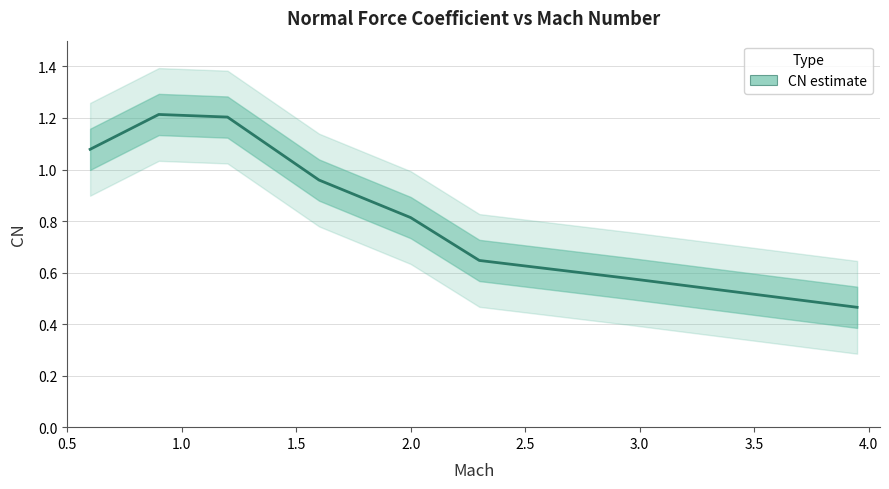

The chart shows a value of 1.0 at 1.6. True or false?

True